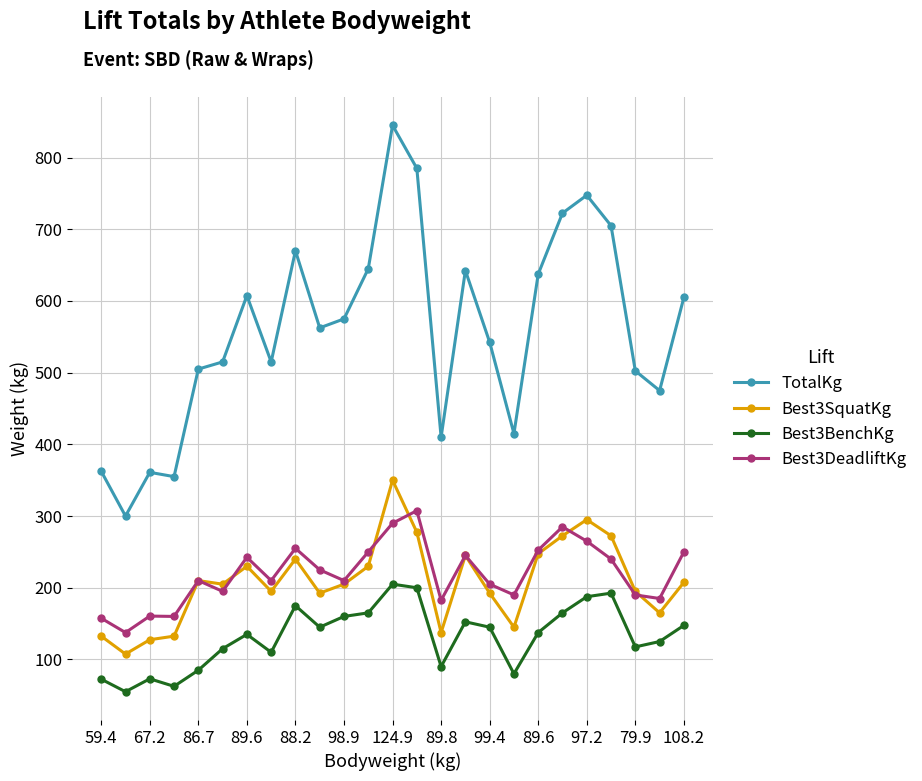

Is this an area chart (filled region under the line)?

No